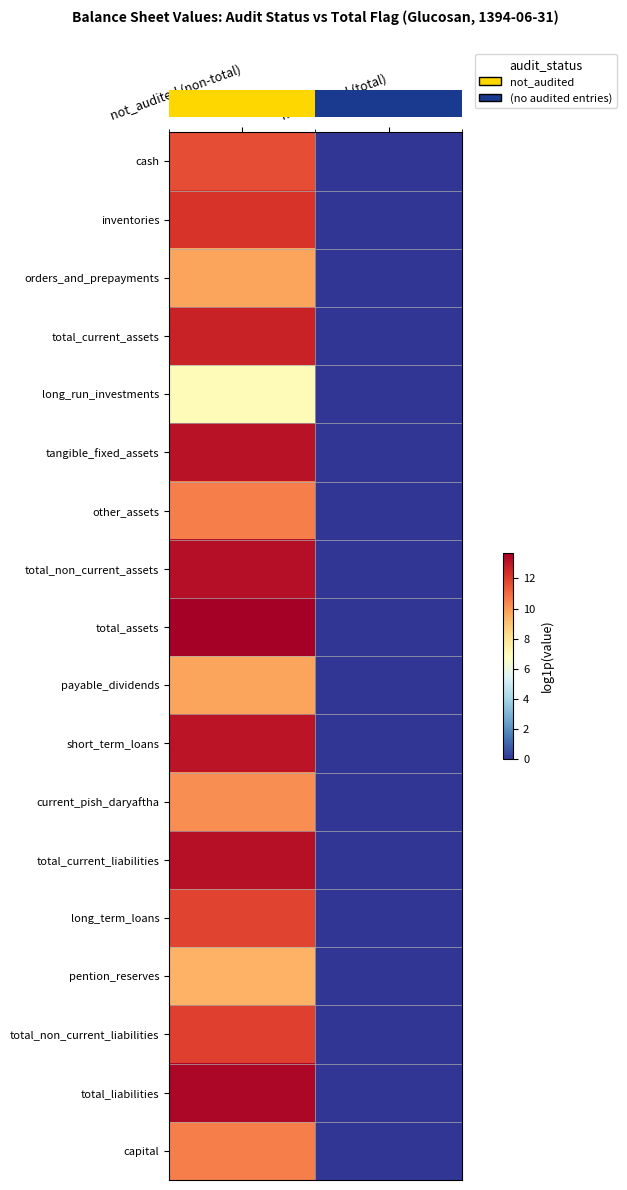

Which label corresponds to the smallest value in the chart?

not_audited (total)